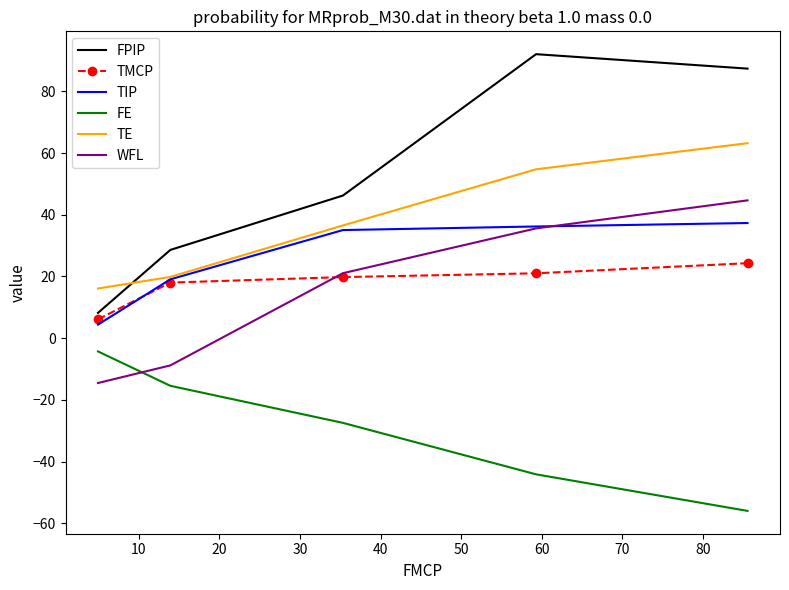

What is the sum of all TMCP values?

89.2